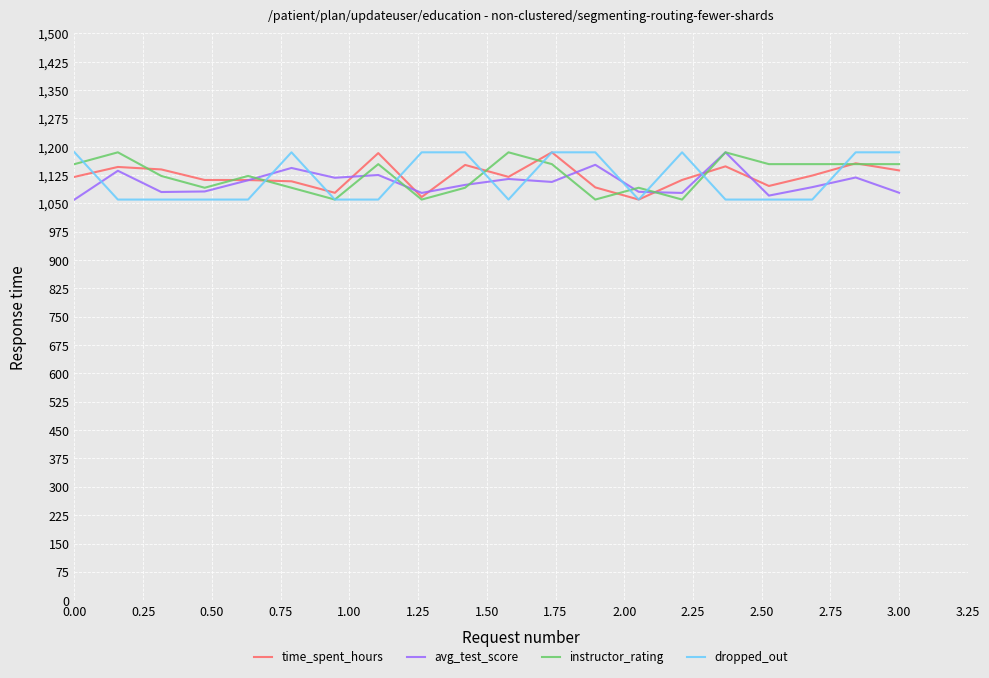

What is the lowest value of the time_spent_hours series?

1060.0